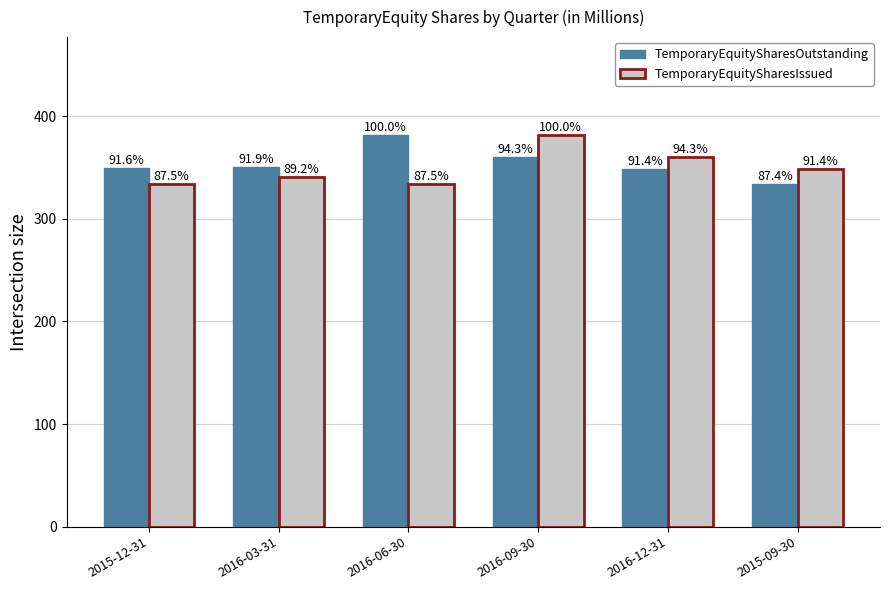

How many groups of bars are there?

6